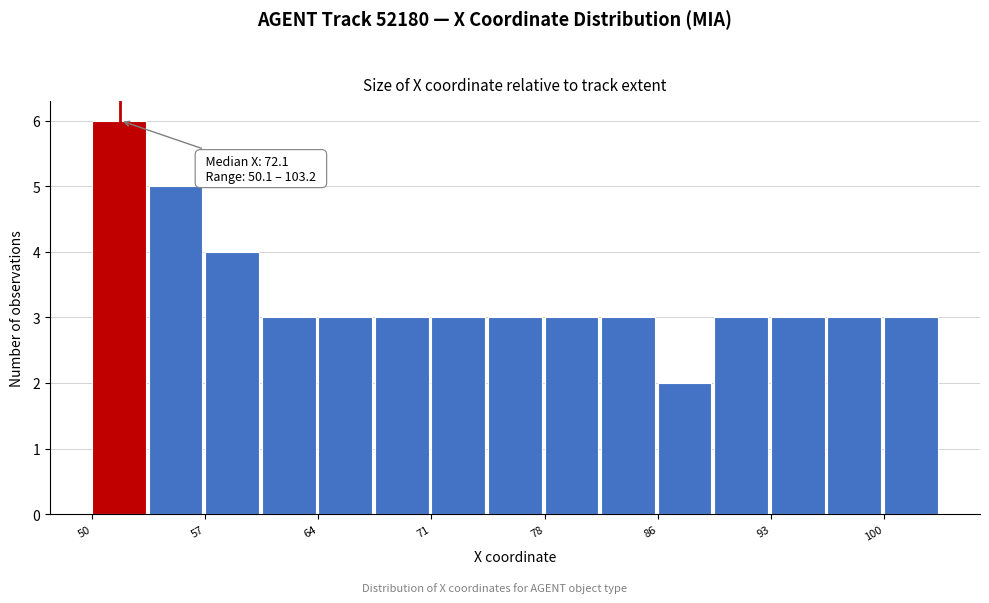

Around what value on the x-axis is the tallest bar? Give the approximate position of its centre, as read against the axis.

52